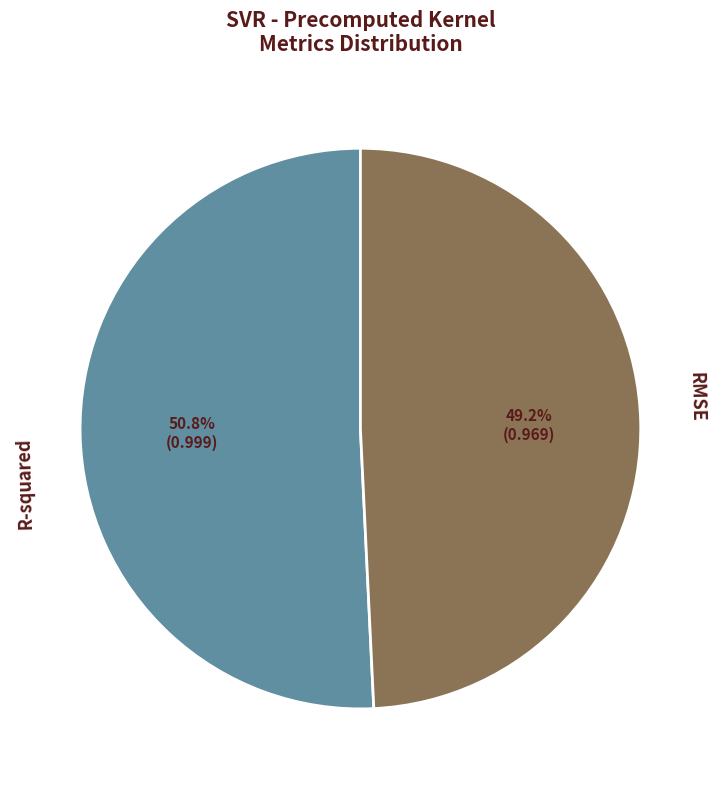

Is there any slice that represents more than half of the pie?

Yes